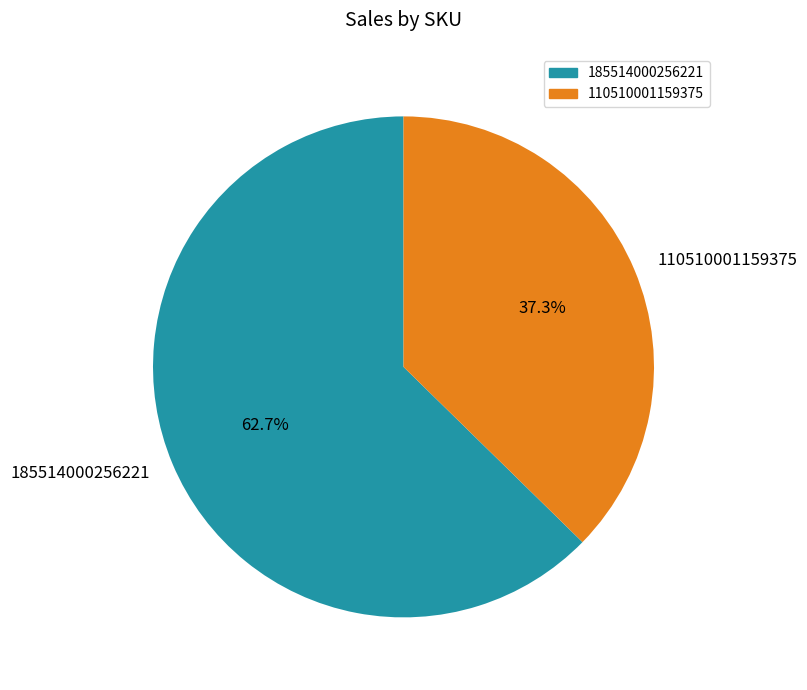

Which has a higher value, 185514000256221 or 110510001159375?

185514000256221